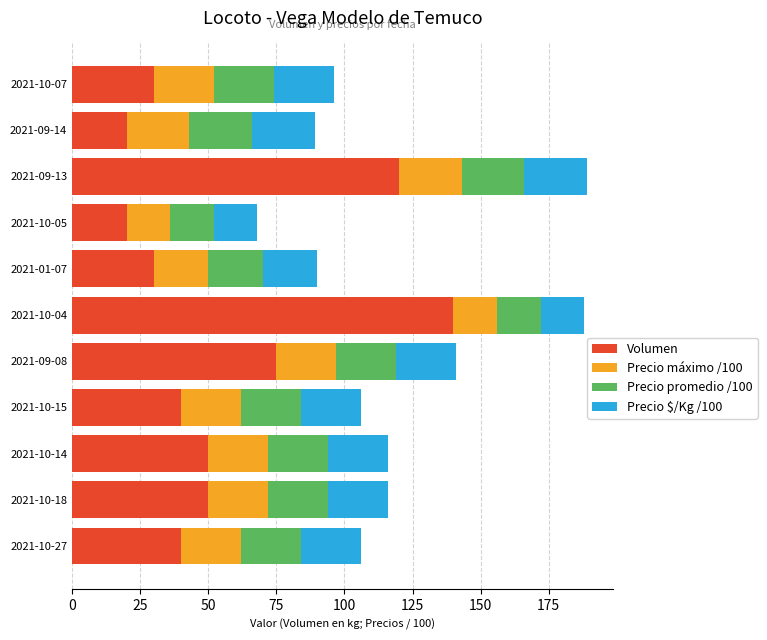

The value of Volumen at 2021-10-14 is 50. True or false?

True